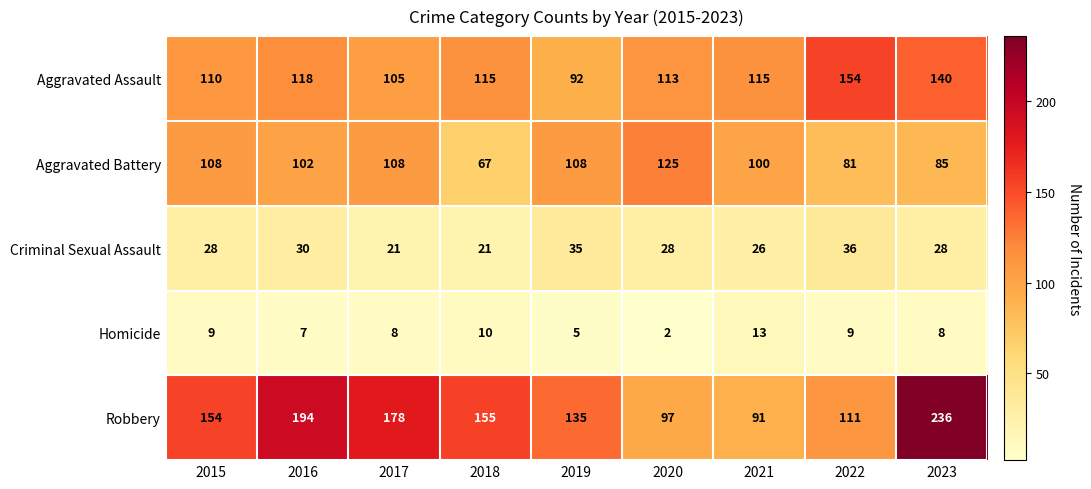

The Aggravated Assault series shows 105 at 2017. True or false?

True